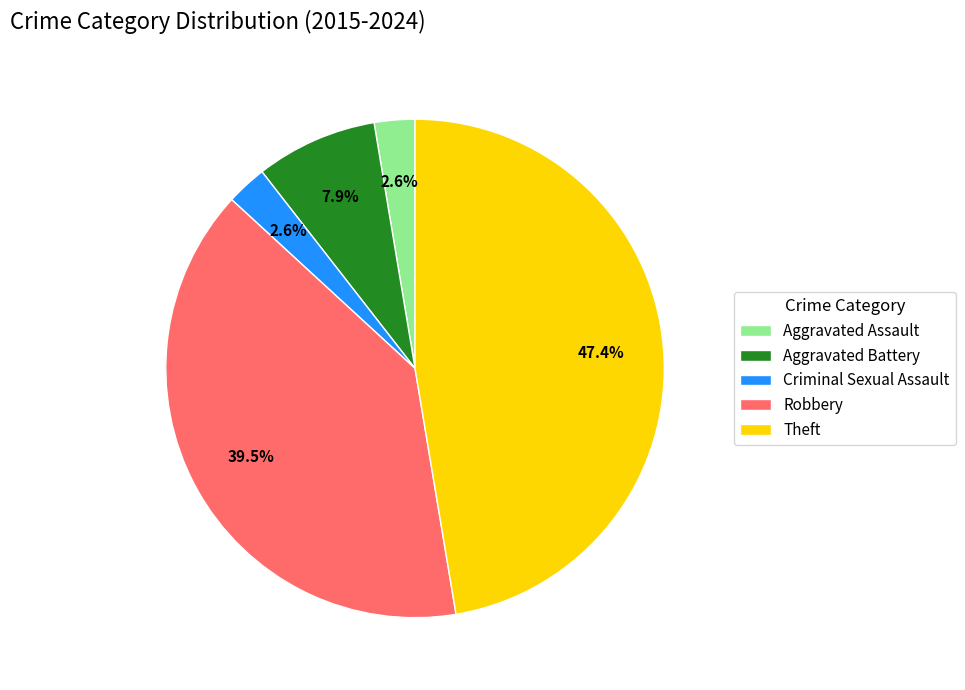

To the nearest percent, what percentage of the pie is Criminal Sexual Assault?

3%